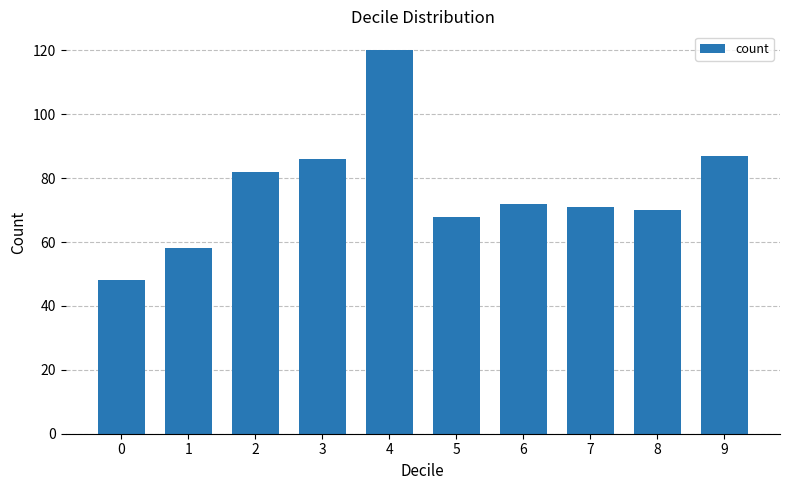

The chart shows a value of 18 at 5. True or false?

False